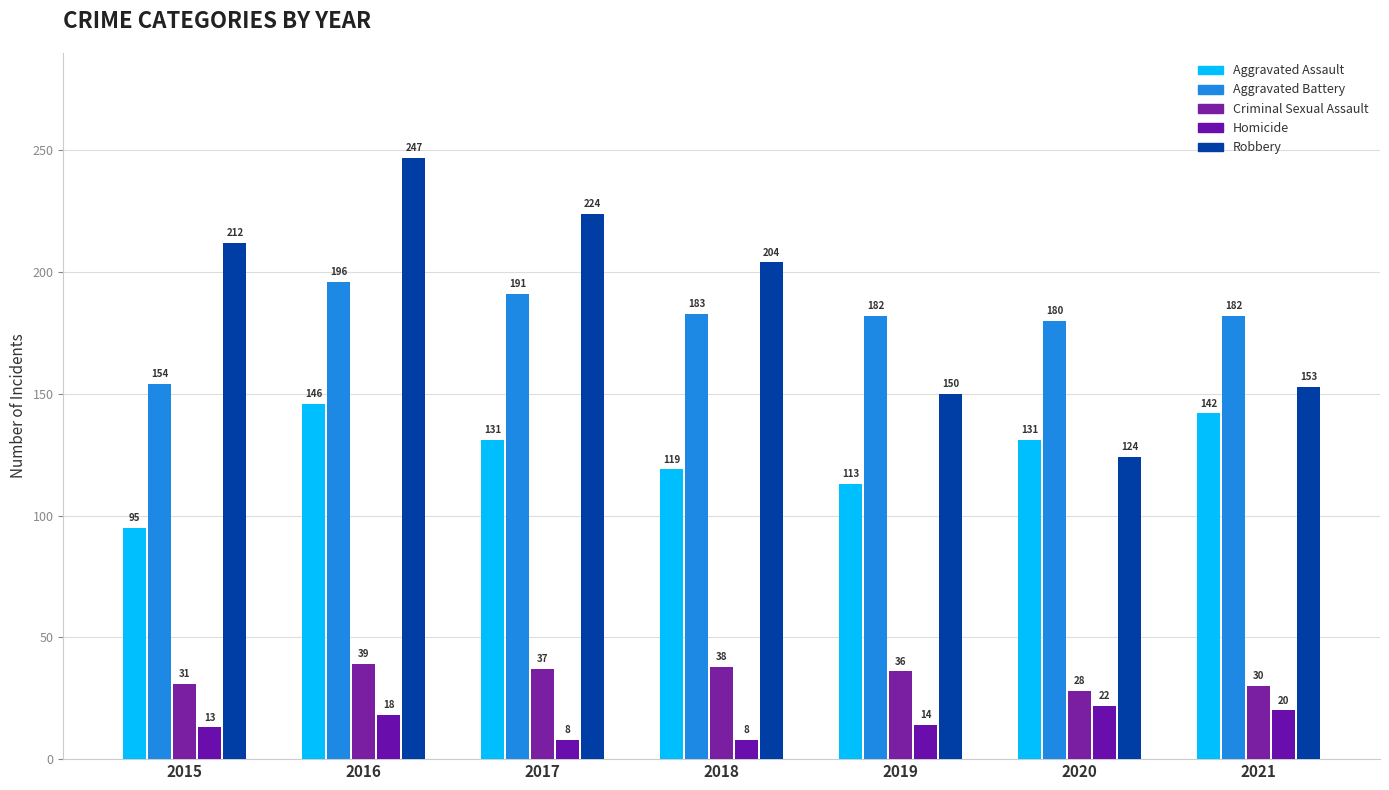

Does the chart contain stacked bars?

No